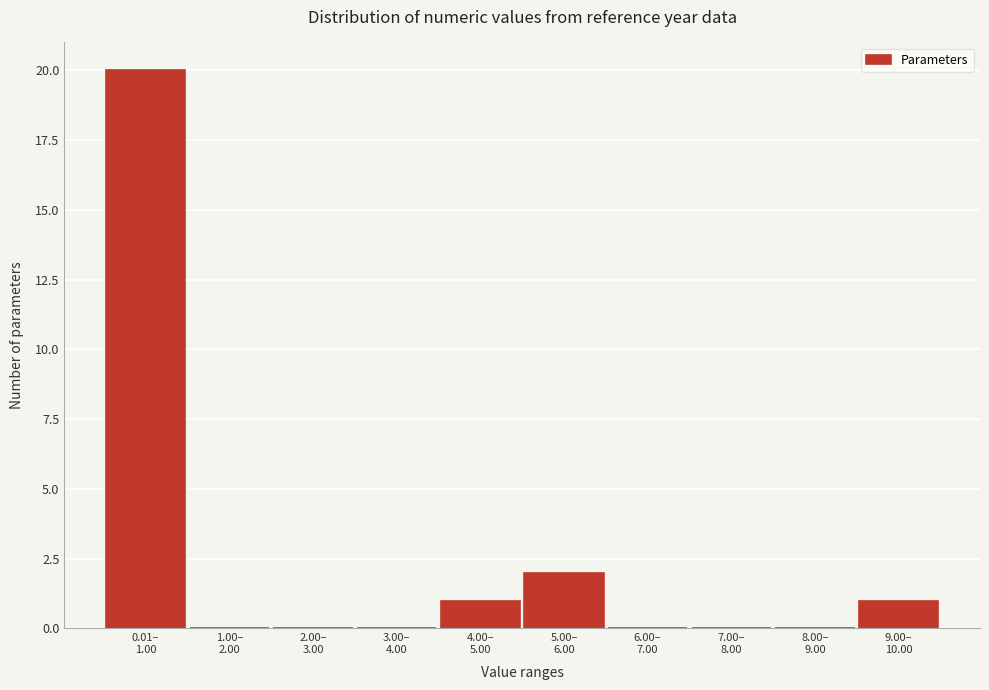

What is the sum of all values?

24